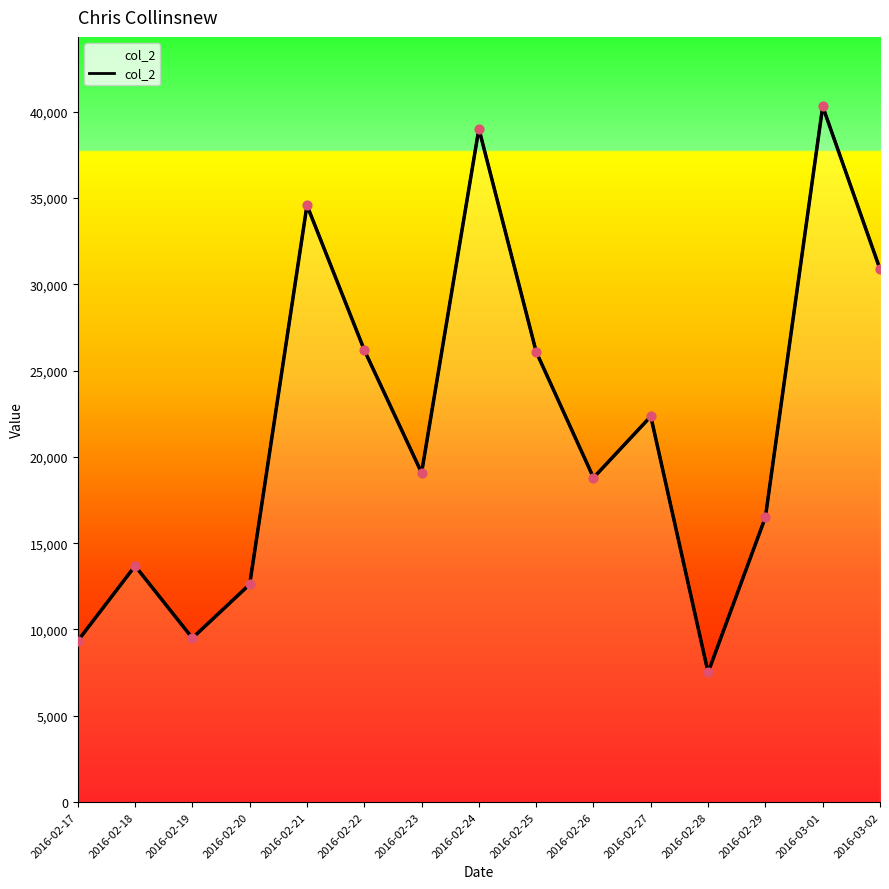

What is the change in value from 2016-02-18 to 2016-02-28?

-6173